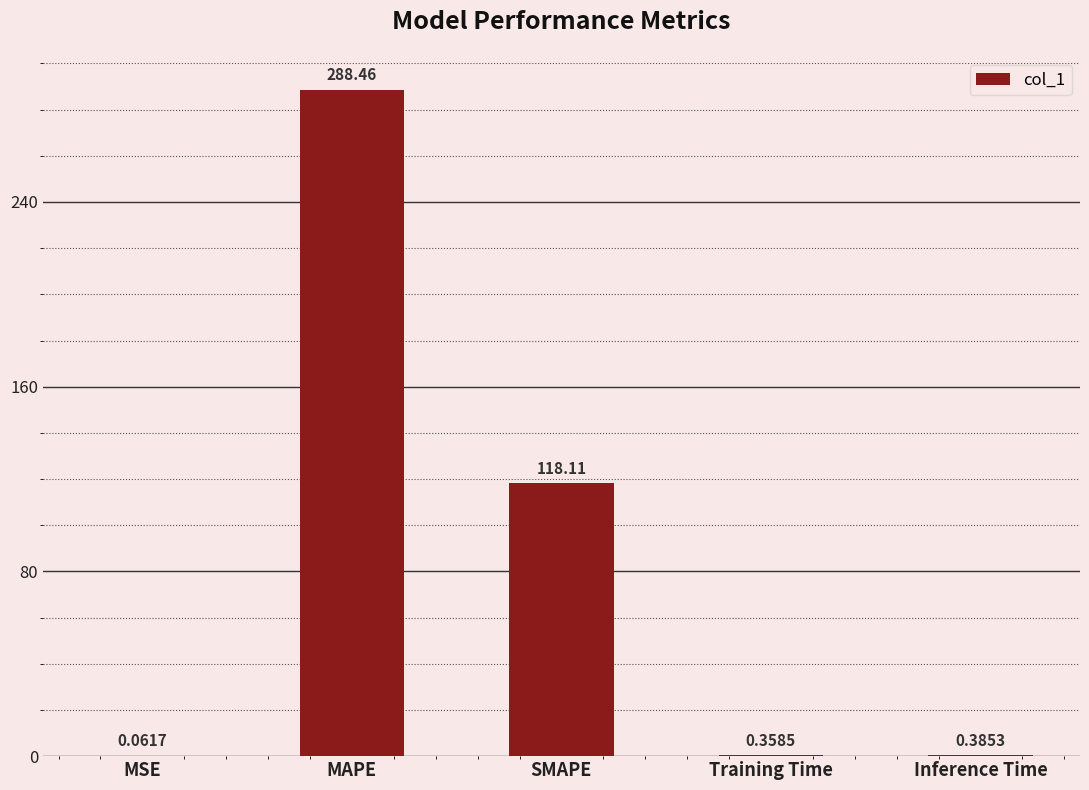

Which has a higher value, SMAPE or Training Time?

SMAPE